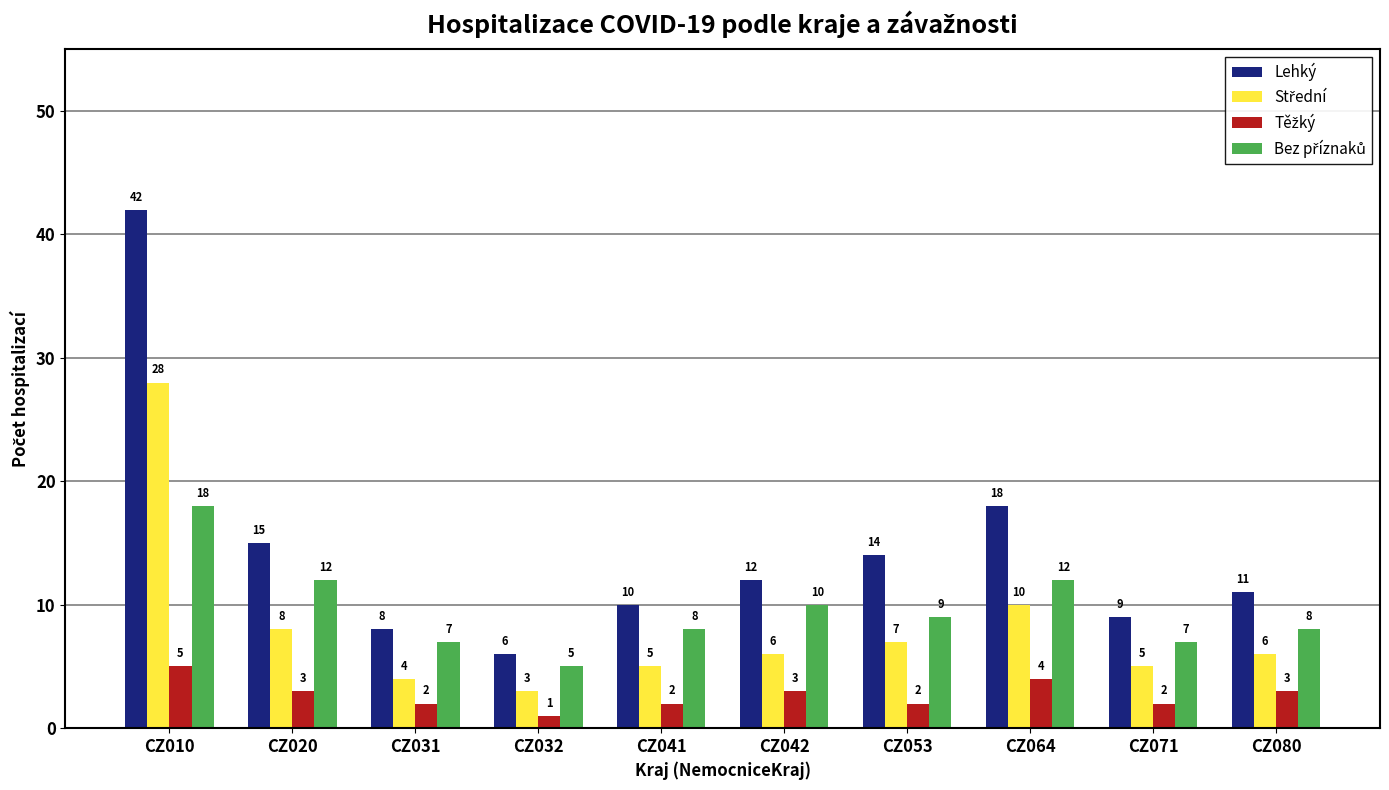

Which series has the largest total across all categories?

Lehký